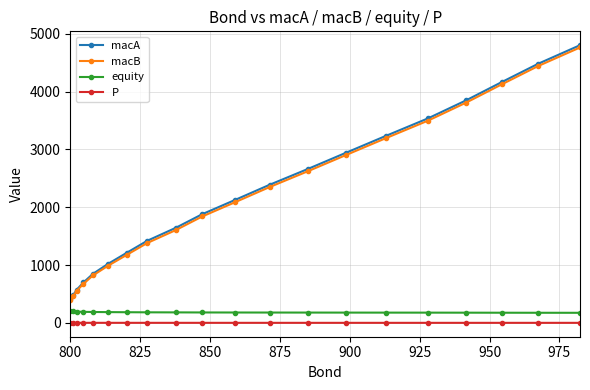

What is the maximum value for macA?

4804.3